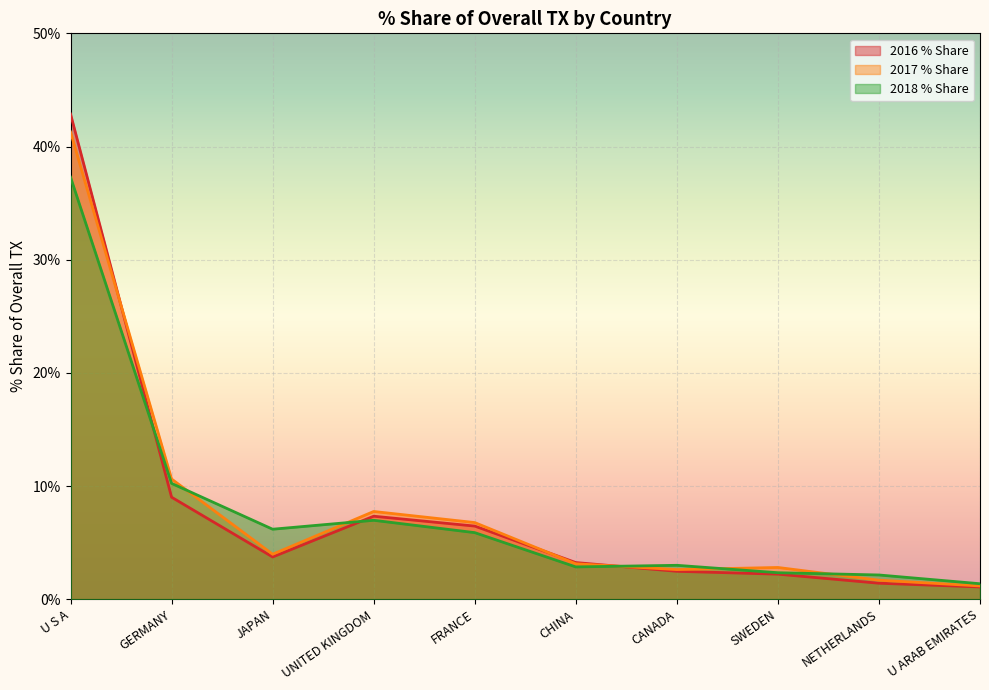

What are all the series names shown in the legend?

2016 % Share, 2017 % Share, 2018 % Share